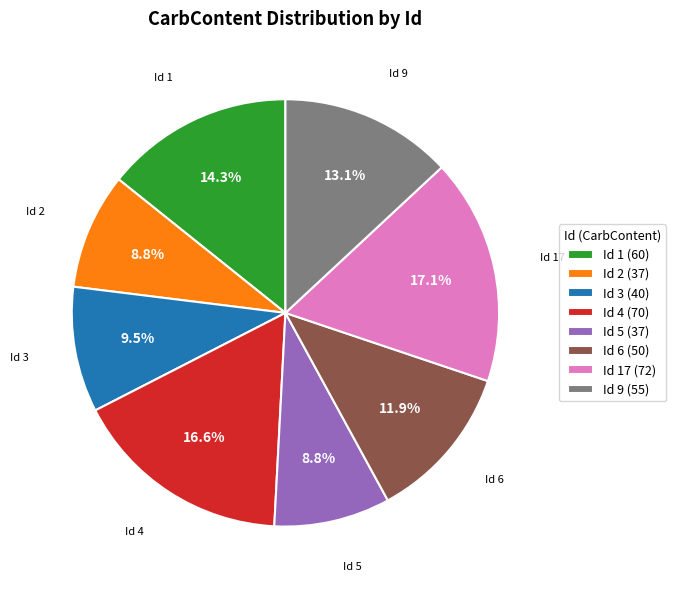

Approximately how many times larger is the value at Id 5 (37) compared to Id 9 (55)?

0.7